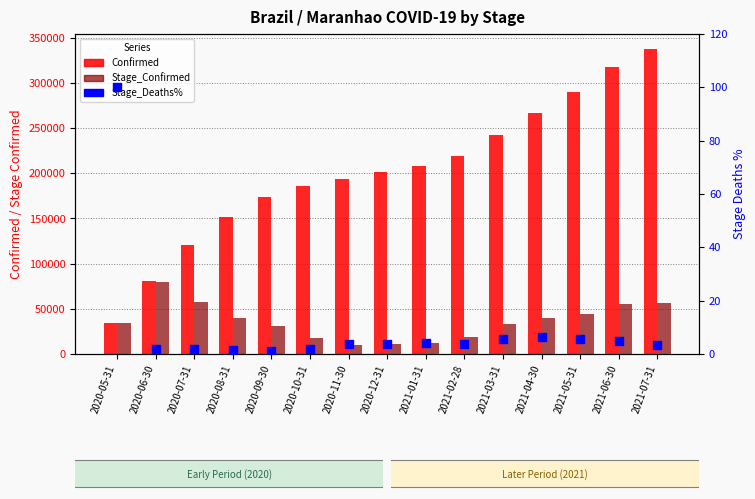

Which series has the largest total across all categories?

Confirmed